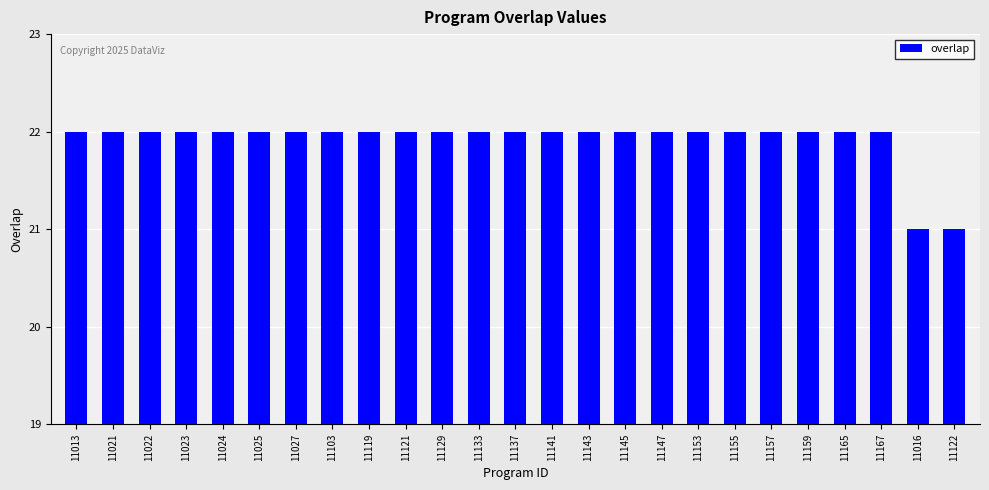

The value at 11129 is 37. True or false?

False